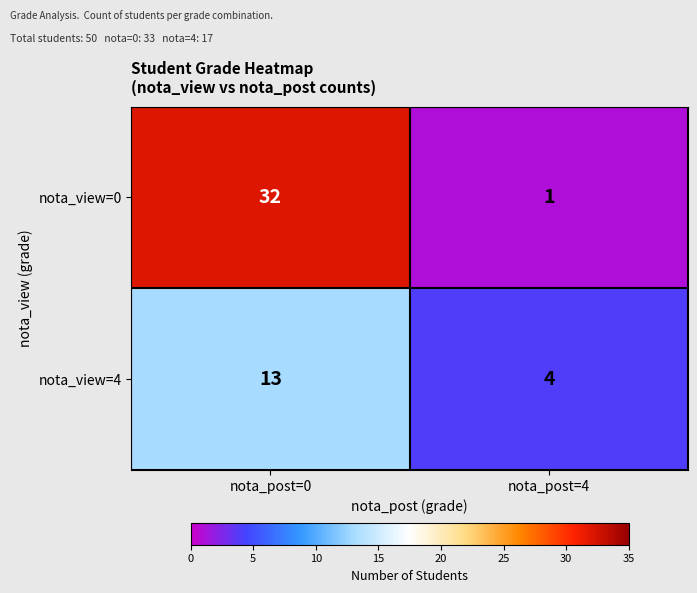

What is the sum of the nota_view=4 values at nota_post=0 and nota_post=4?

17